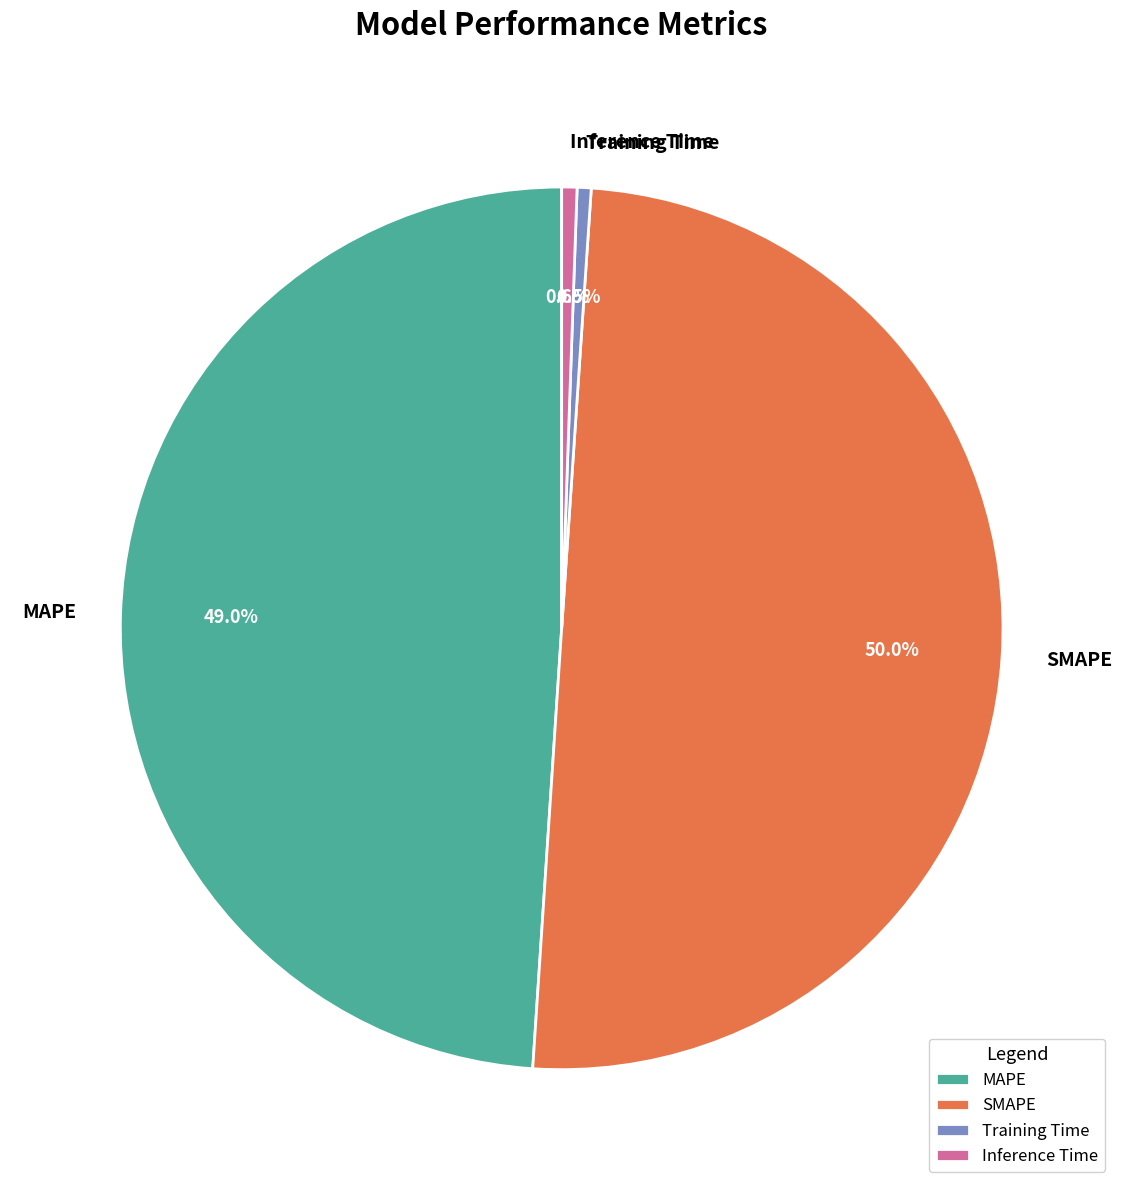

What is the largest slice in the pie chart?

SMAPE